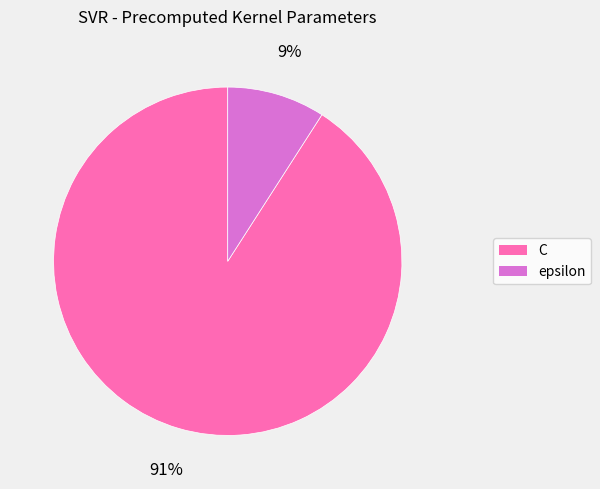

To the nearest percent, what is the difference between the C and epsilon slice percentages?

82%